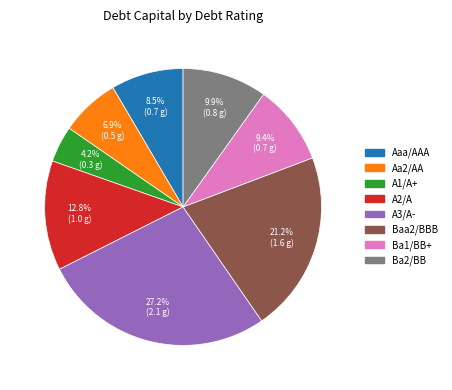

What portion of the pie excludes A2/A?

87.2%